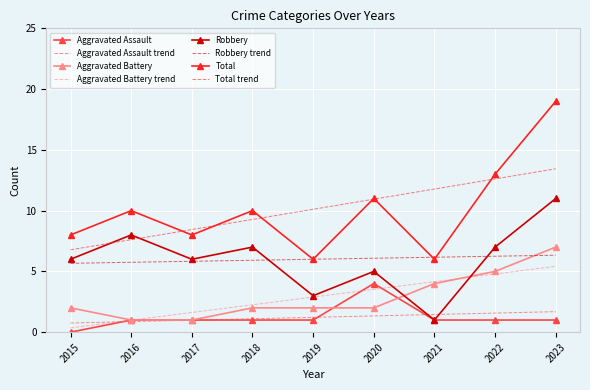

What is the minimum value for Total trend?

6.8